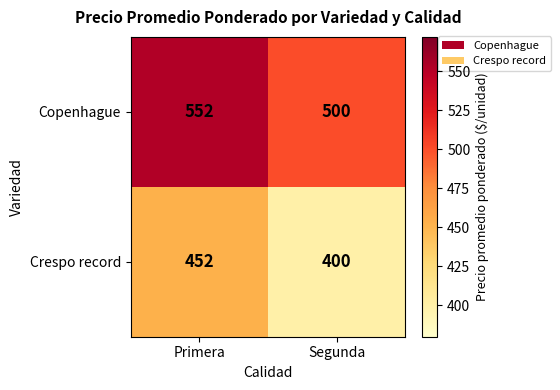

What is the average value of the Copenhague series?

526